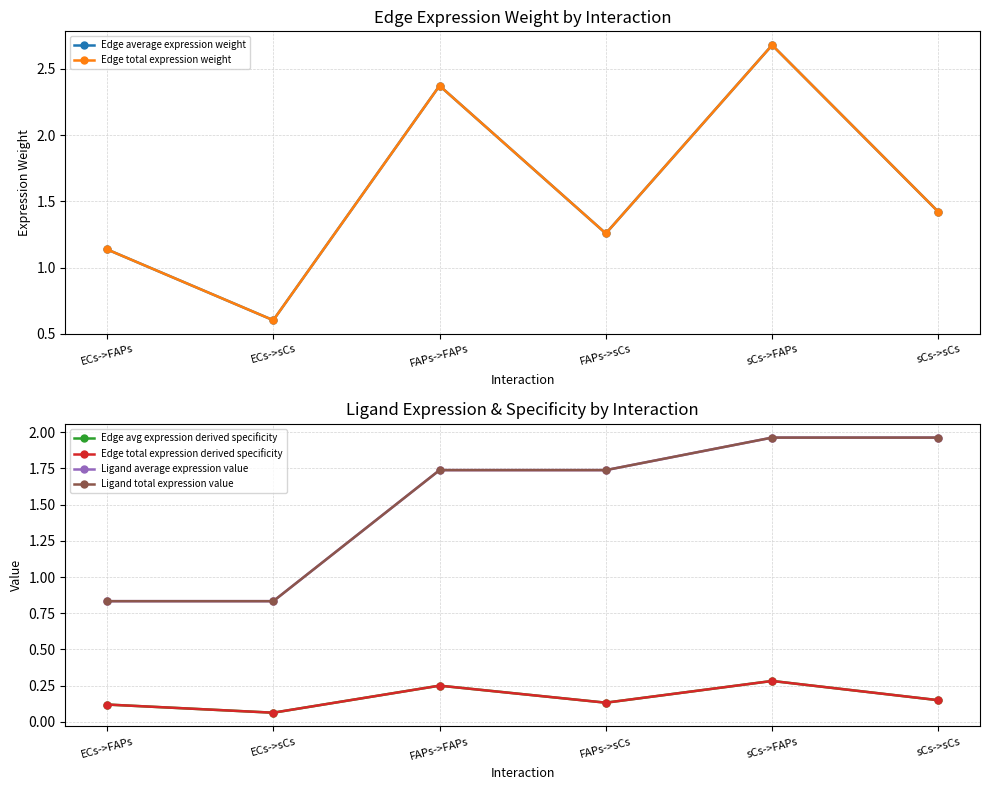

Count the number of categories in the chart.

6